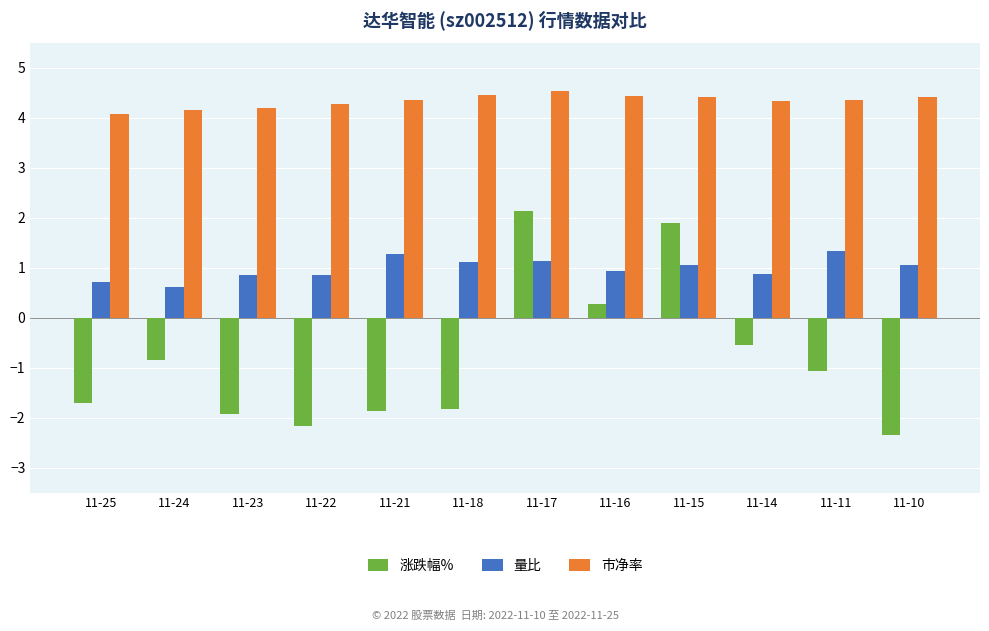

Does the chart contain stacked bars?

No